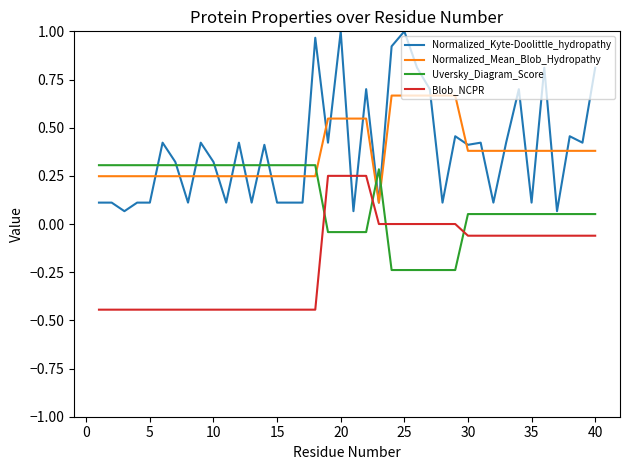

Which series has the widest spread of values?

Normalized_Kyte-Doolittle_hydropathy